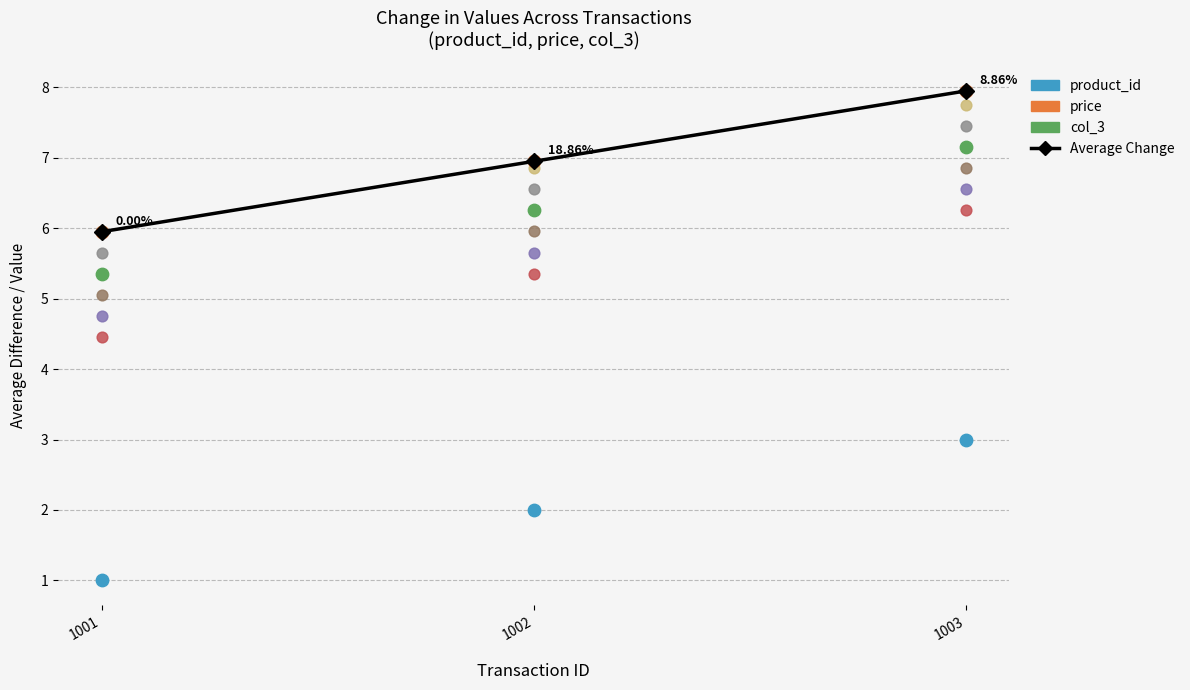

What are all the series names shown in the legend?

Average Change, product_id, price, col_3